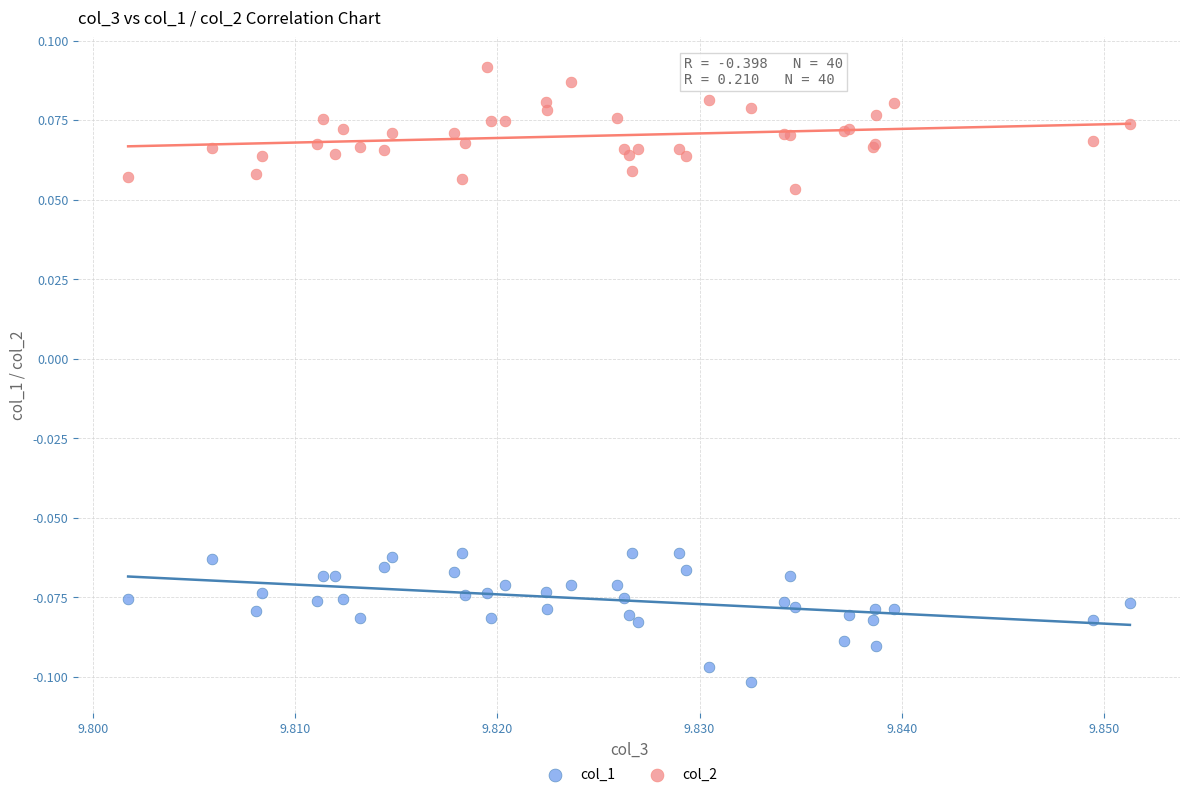

Which series reaches the maximum Y coordinate?

col_2